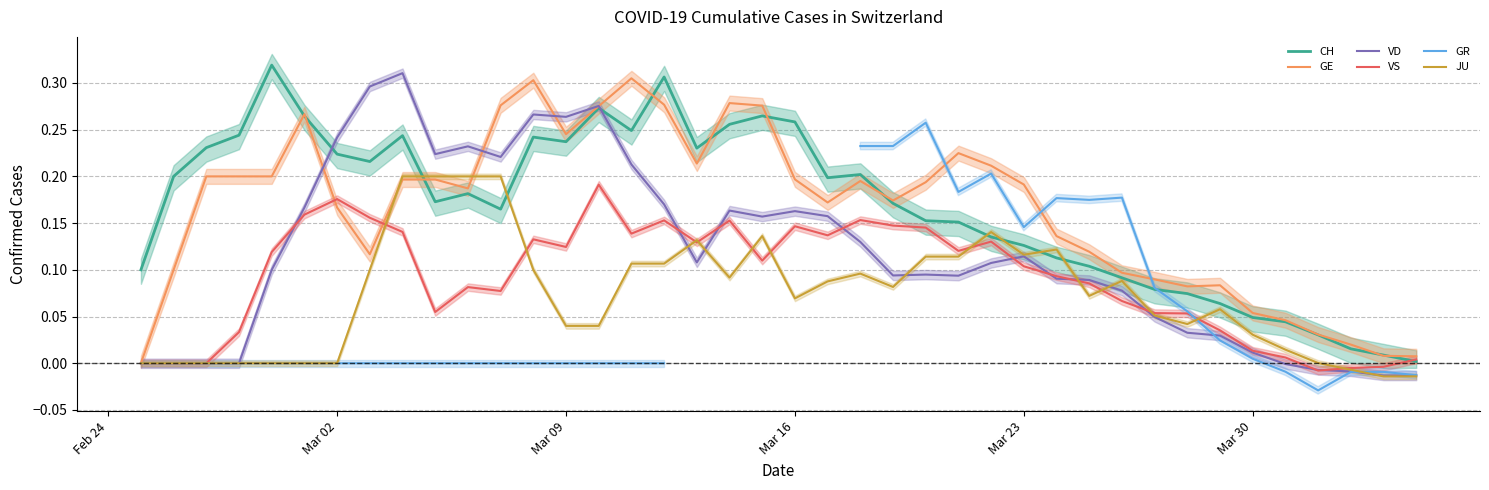

What are all the series names shown in the legend?

CH, GE, VD, VS, GR, JU